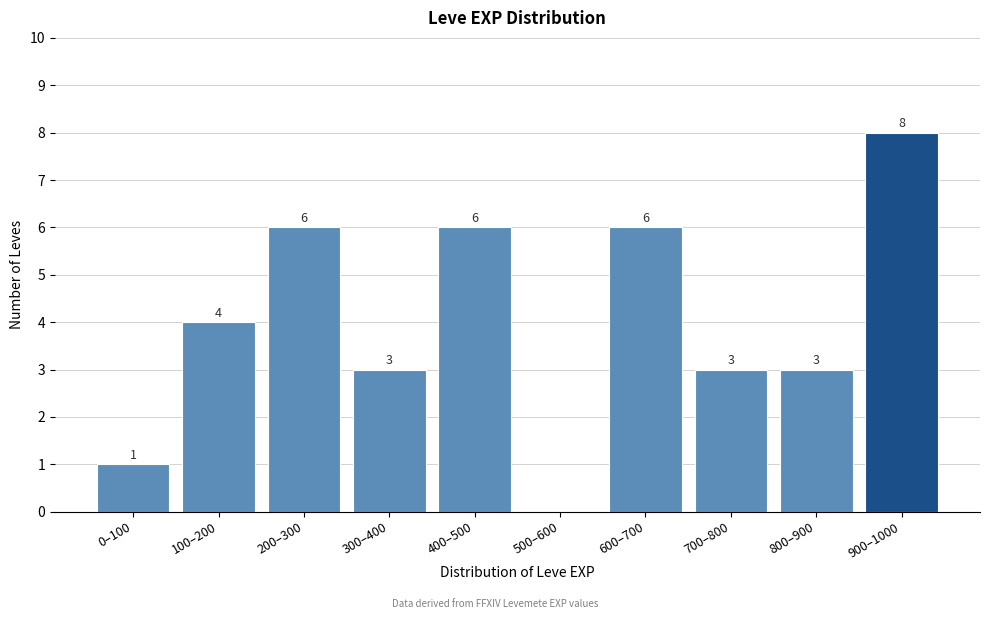

Reading right to left, transcribe all the data shown in this chart.

900–1000=8	800–900=3	700–800=3	600–700=6	500–600=0	400–500=6	300–400=3	200–300=6	100–200=4	0–100=1